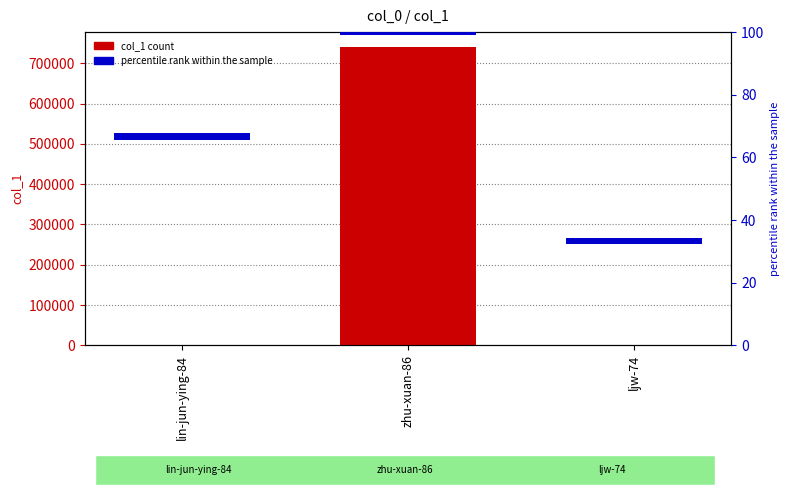

At which label is col_1 closest to 370338?

lin-jun-ying-84